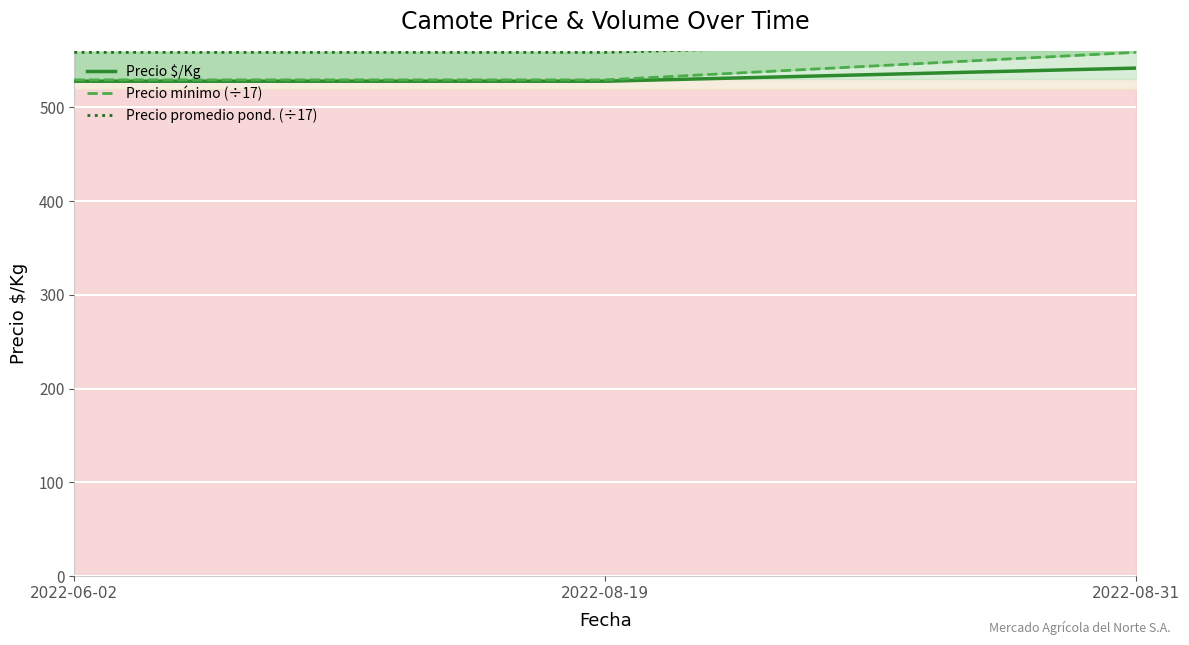

Rank the series by their maximum value, from highest to lowest.

Precio promedio pond. (÷17), Precio mínimo (÷17), Precio $/Kg